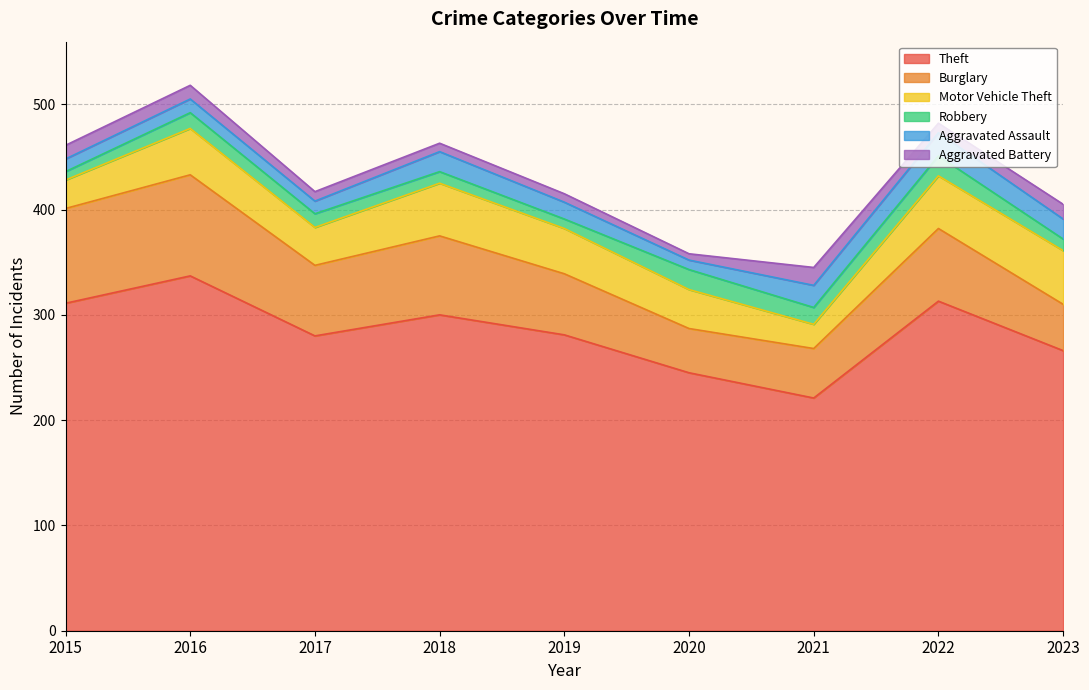

True or false: Aggravated Battery has a value of 3 at 2022.

False